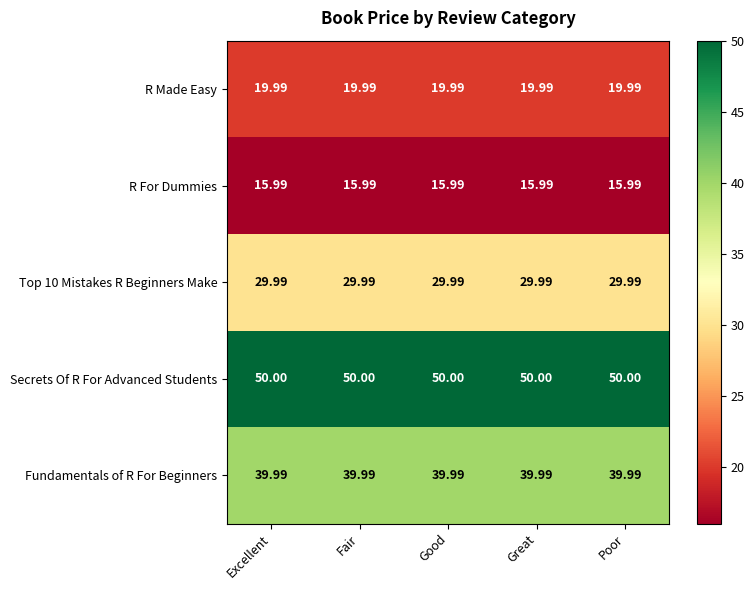

Is the value of R Made Easy at Great greater than the value of R For Dummies at Good?

Yes